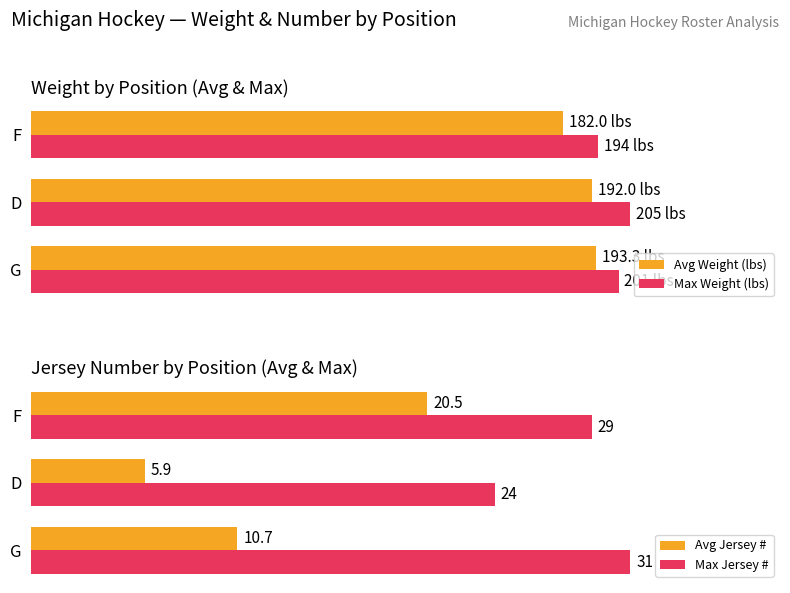

At how many categories does at least one series exceed 144?

3